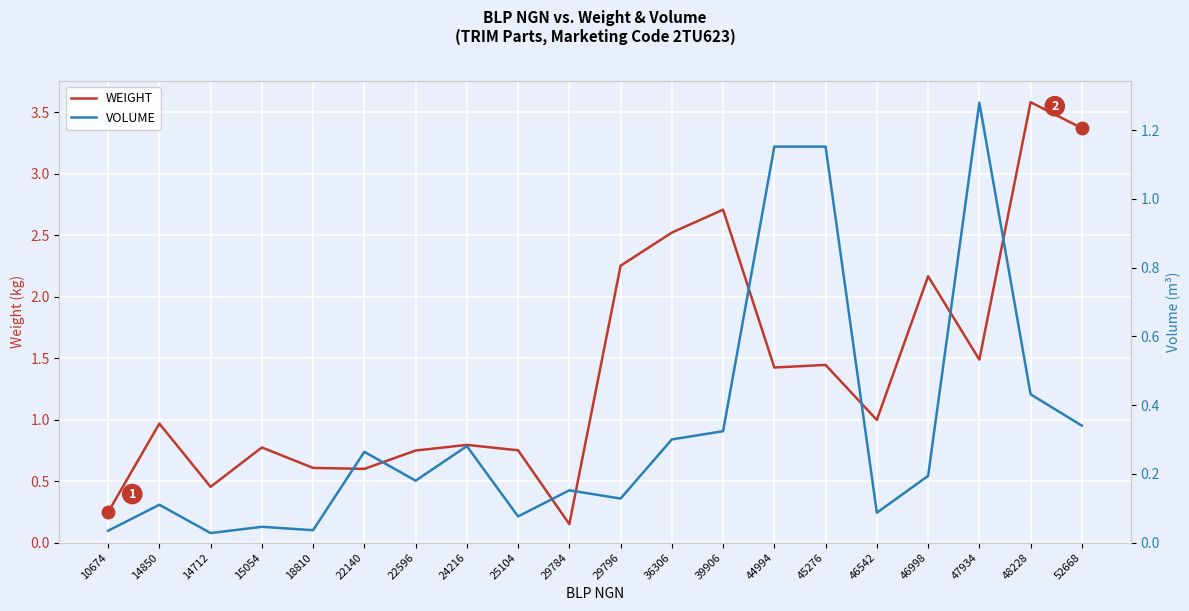

How many lines are shown in the chart?

2